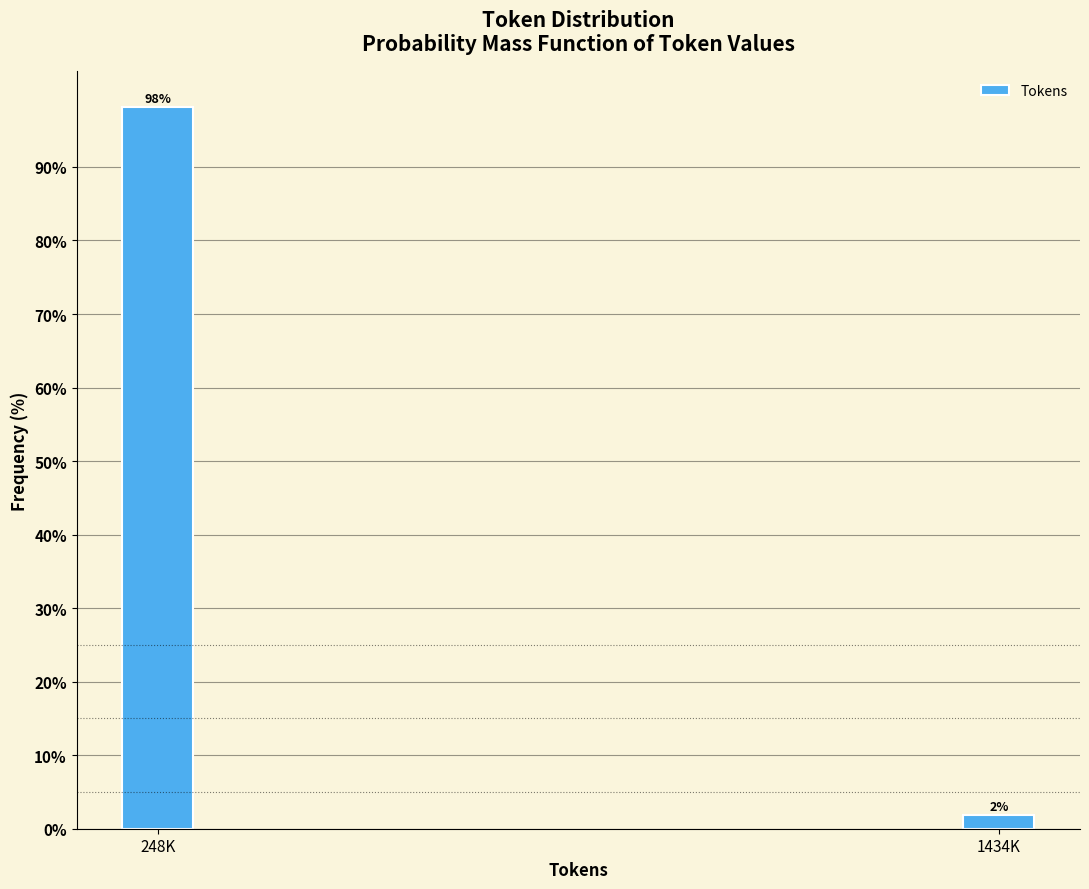

Rank the categories by value from lowest to highest.

1434K, 248K